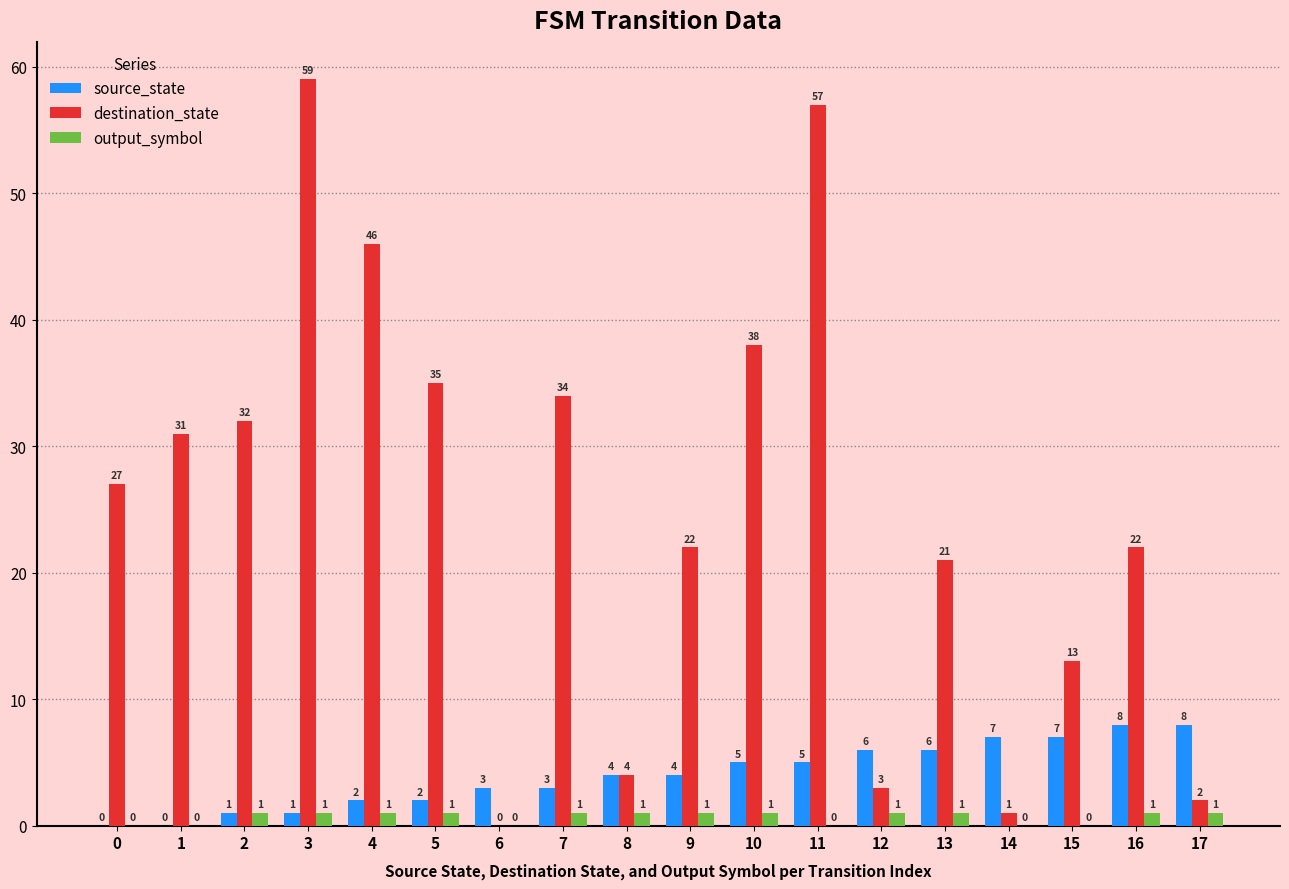

What are all the series names shown in the legend?

source_state, destination_state, output_symbol